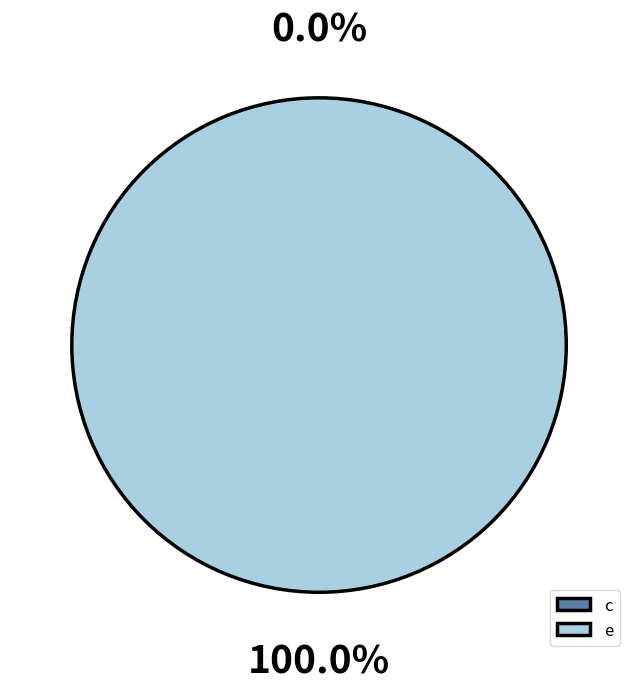

Rank the categories by value from highest to lowest.

e, c